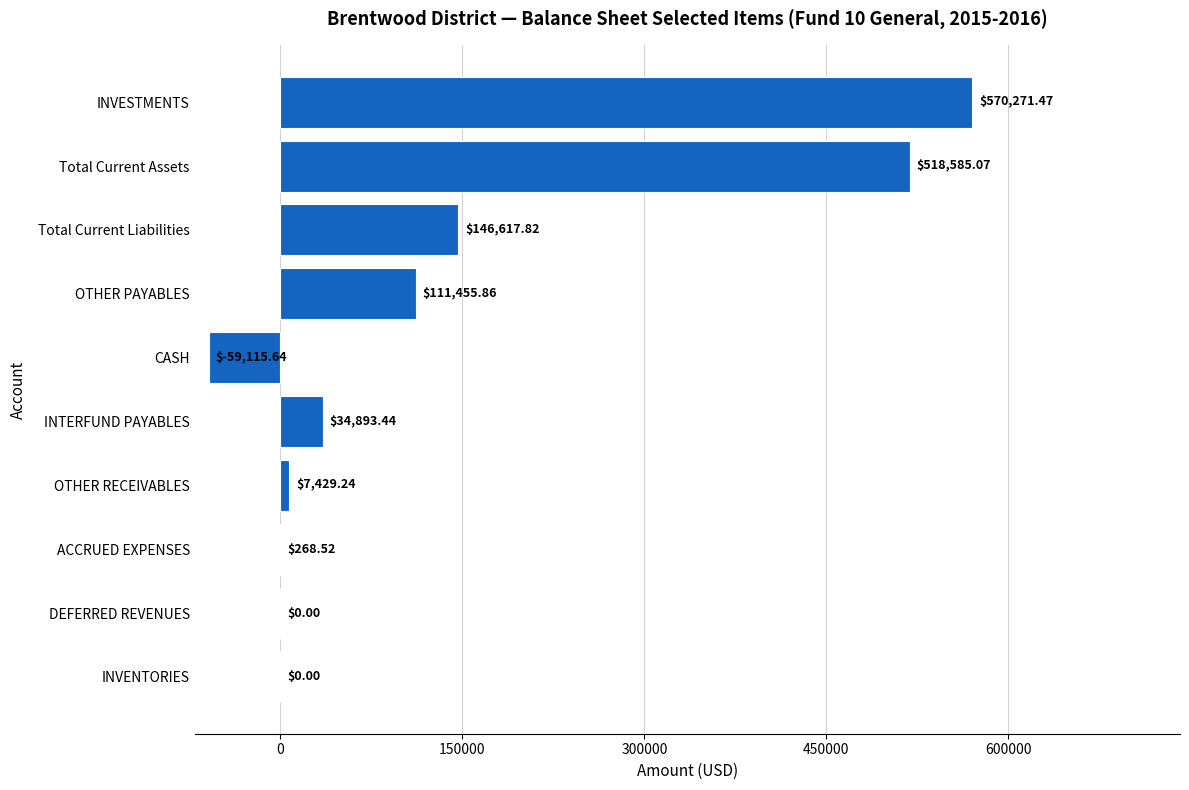

What is the sum of all values?

1330405.8